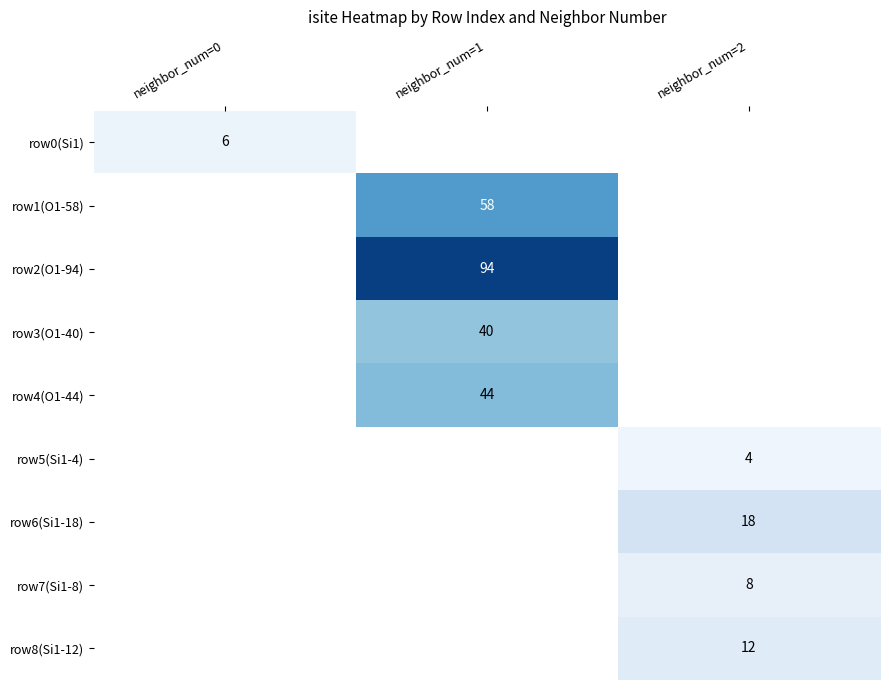

The value of row5(Si1-4) at neighbor_num=2 is 4. True or false?

True